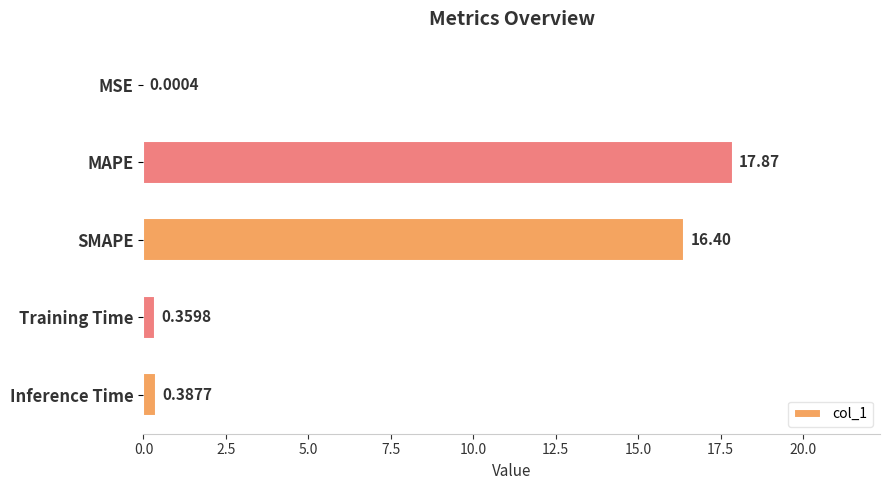

What is the change in value from MAPE to SMAPE?

-1.5